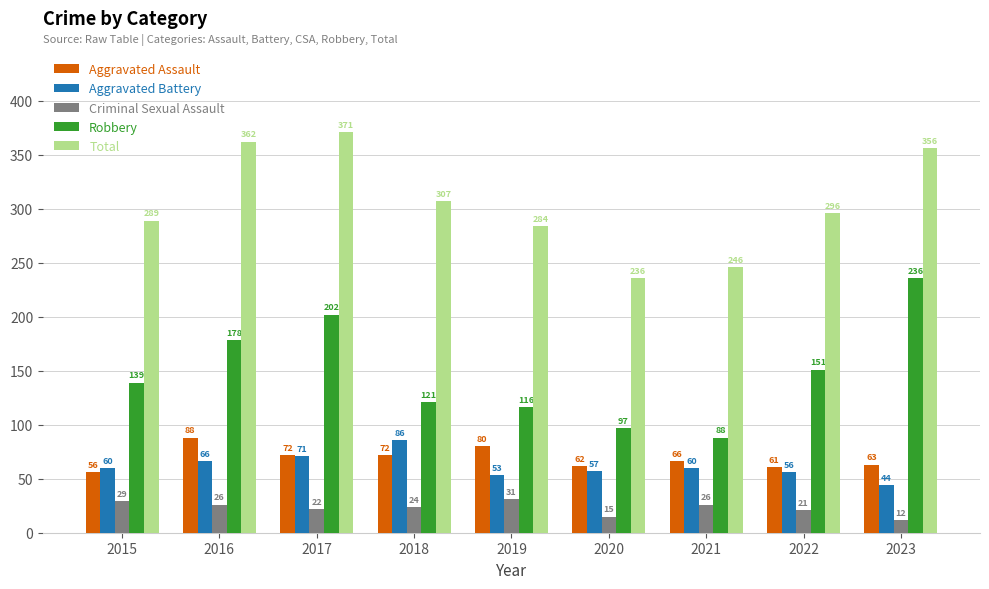

How many distinct data groups are displayed?

5